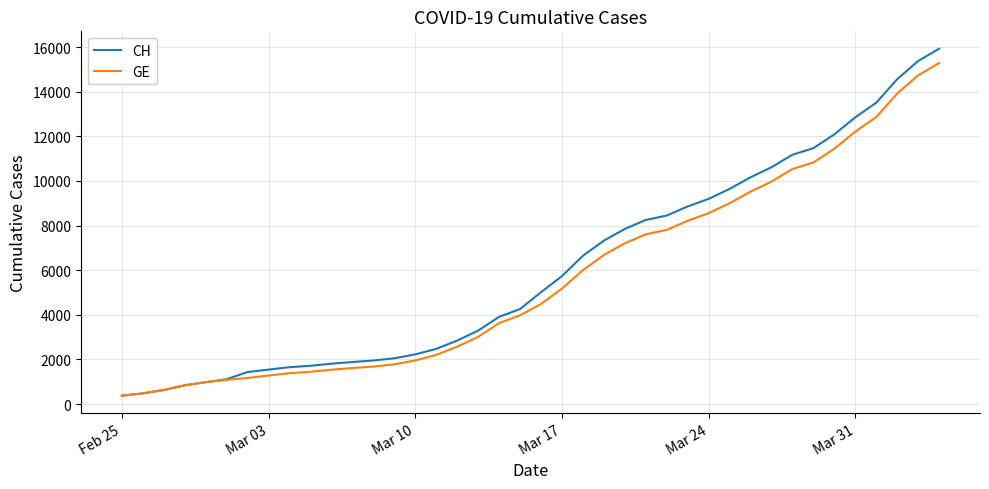

How many lines are shown in the chart?

2